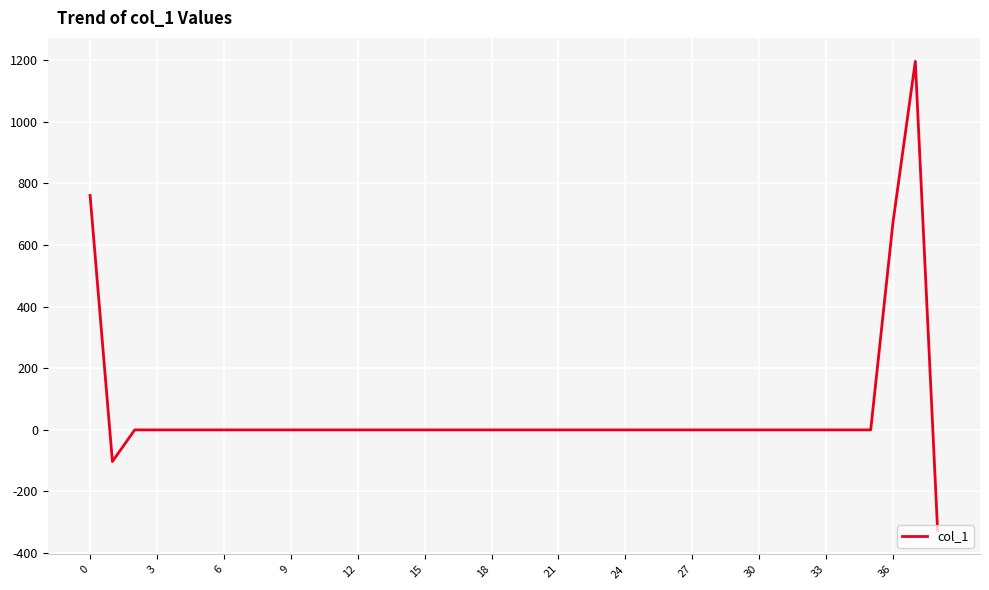

What is the maximum value shown in the chart?

1196.5